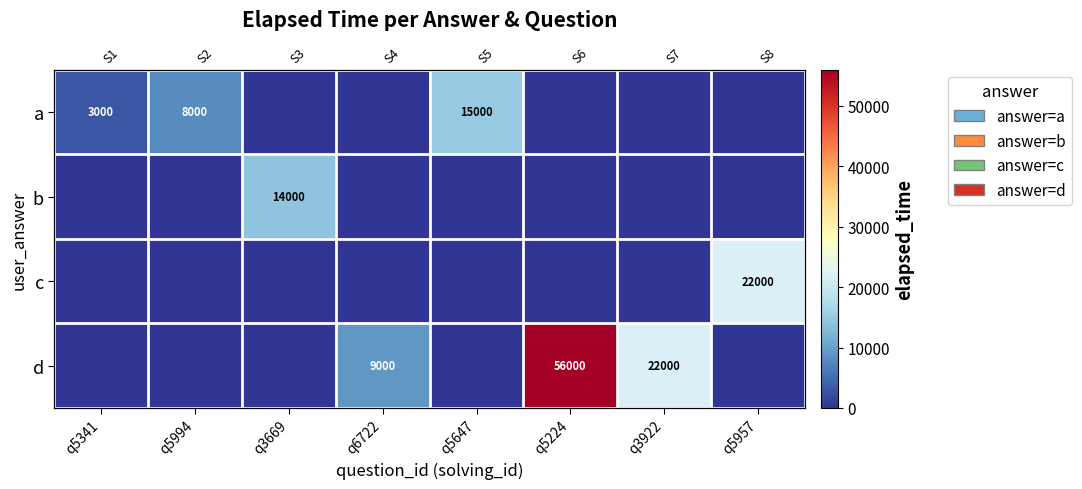

At which label is d closest to 28000?

q3922